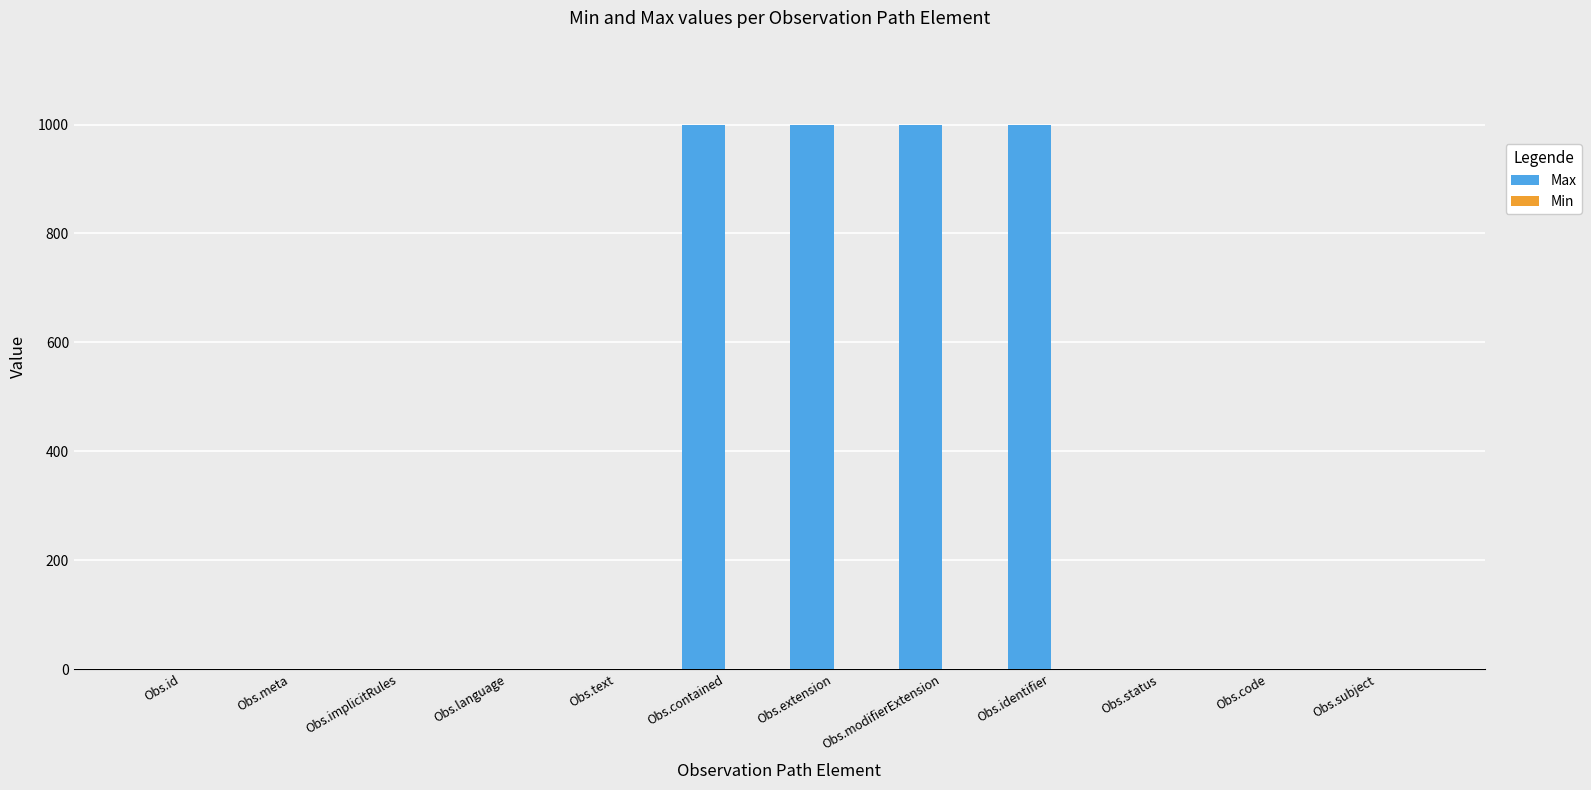

What is the greatest value displayed?

999